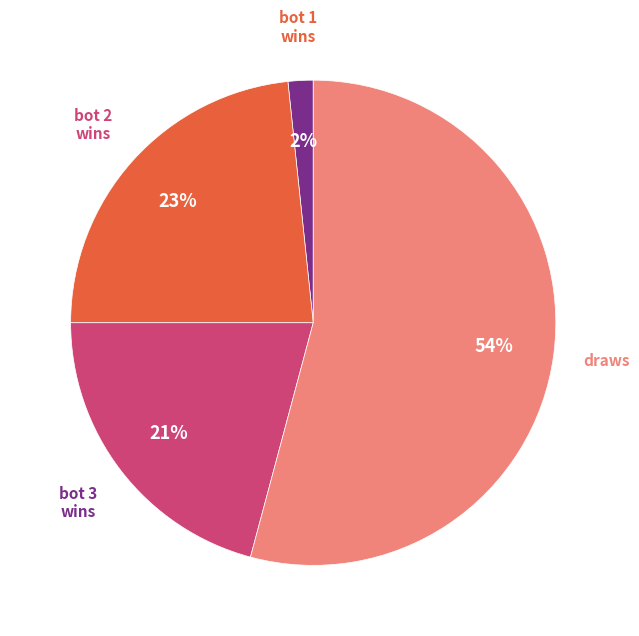

Is there any slice that represents more than half of the pie?

Yes